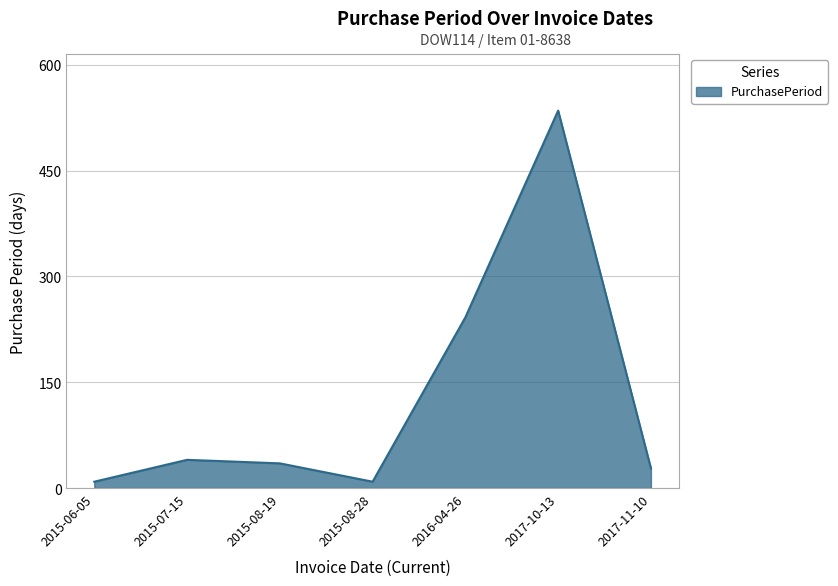

How many lines are shown in the chart?

1